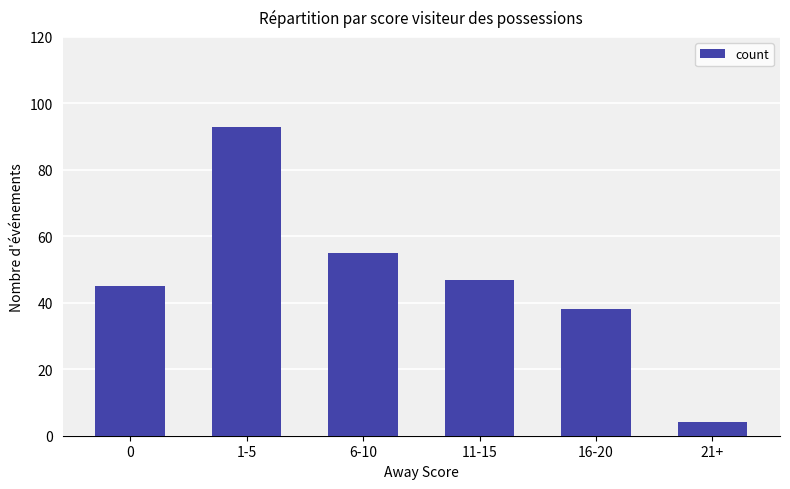

What is the sum of all values?

282